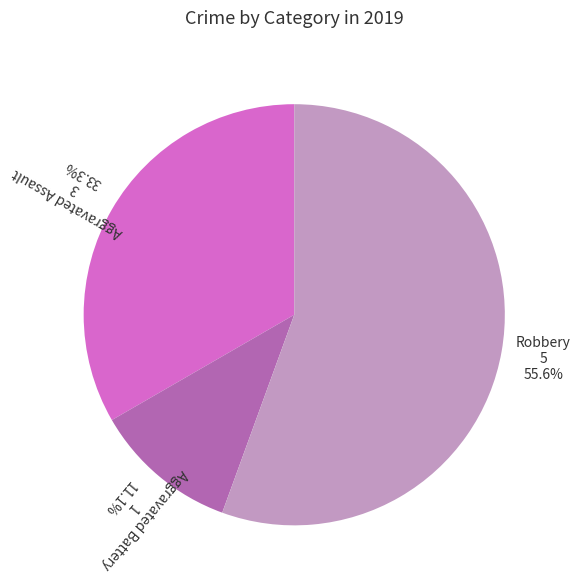

Count the number of slices in the pie.

3